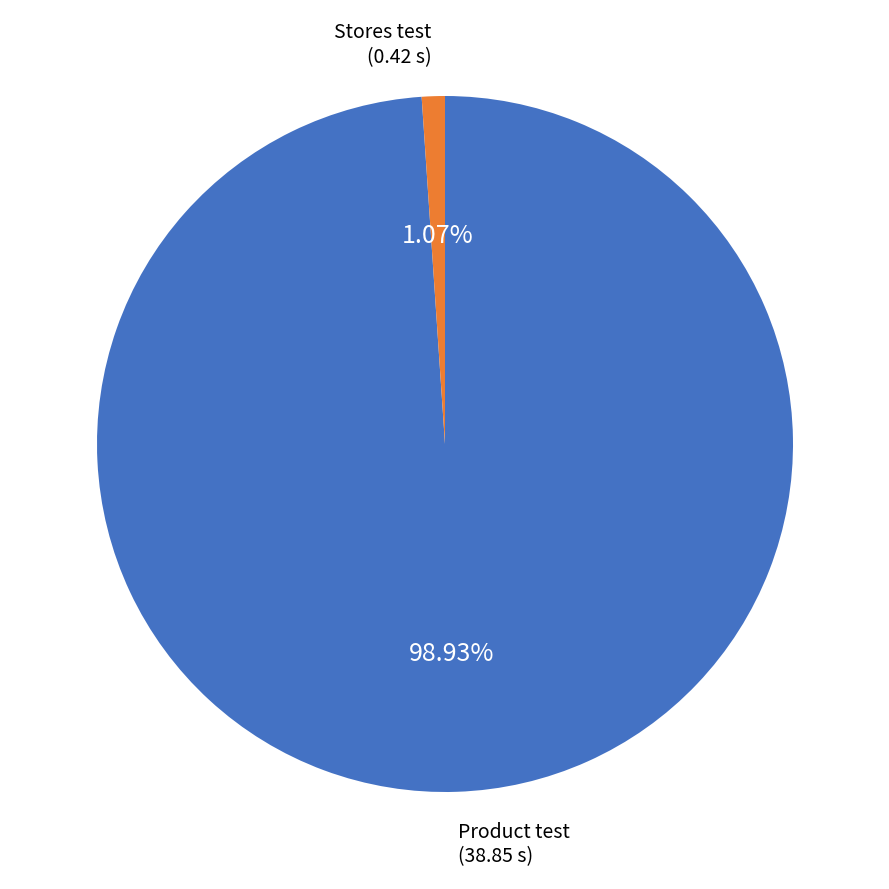

Does any single category account for the majority?

Yes